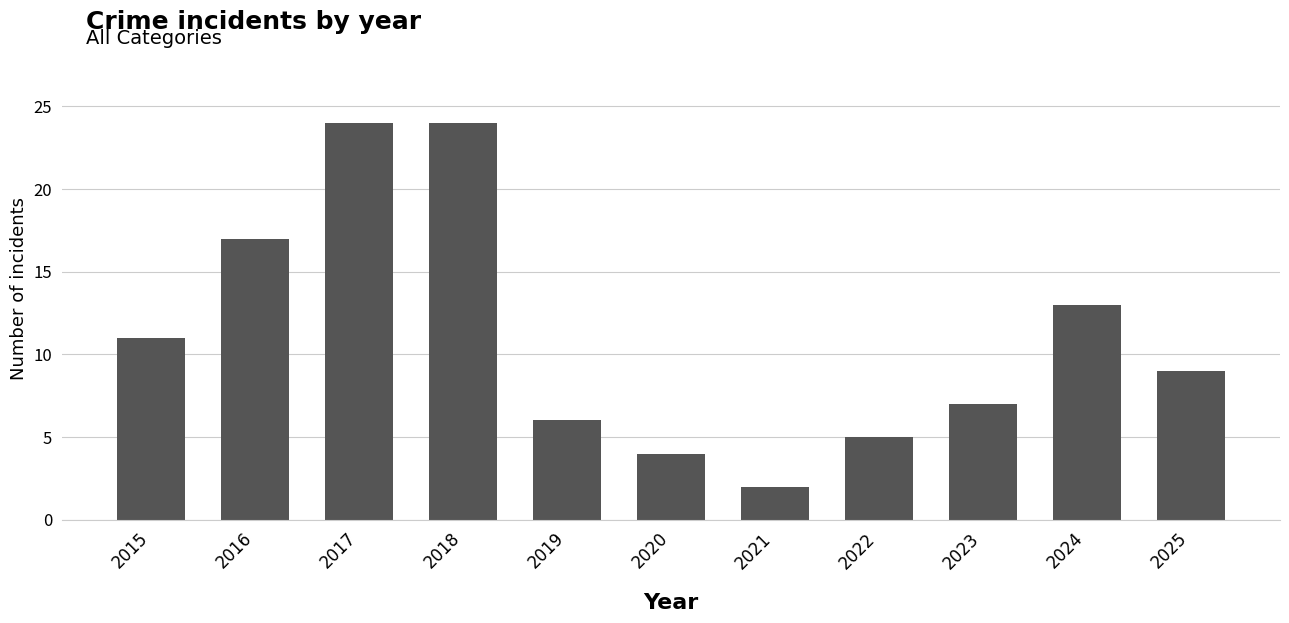

Reading left to right, what are all the values shown in this chart?

11	17	24	24	6	4	2	5	7	13	9